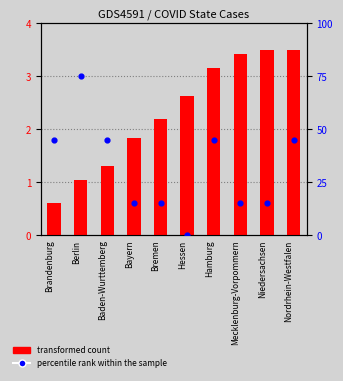

What is the total value across all series at Bremen?

17.2